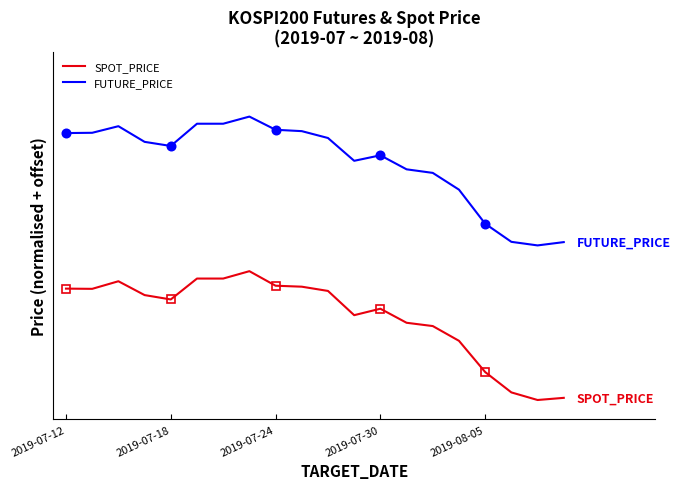

What is the difference between the SPOT_PRICE values at 15 and 5?

0.5